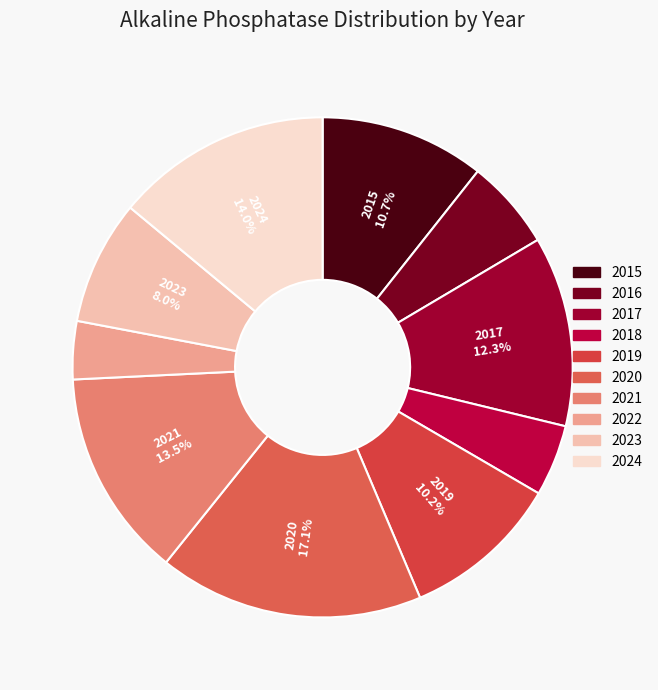

Is there any slice that represents more than half of the pie?

No